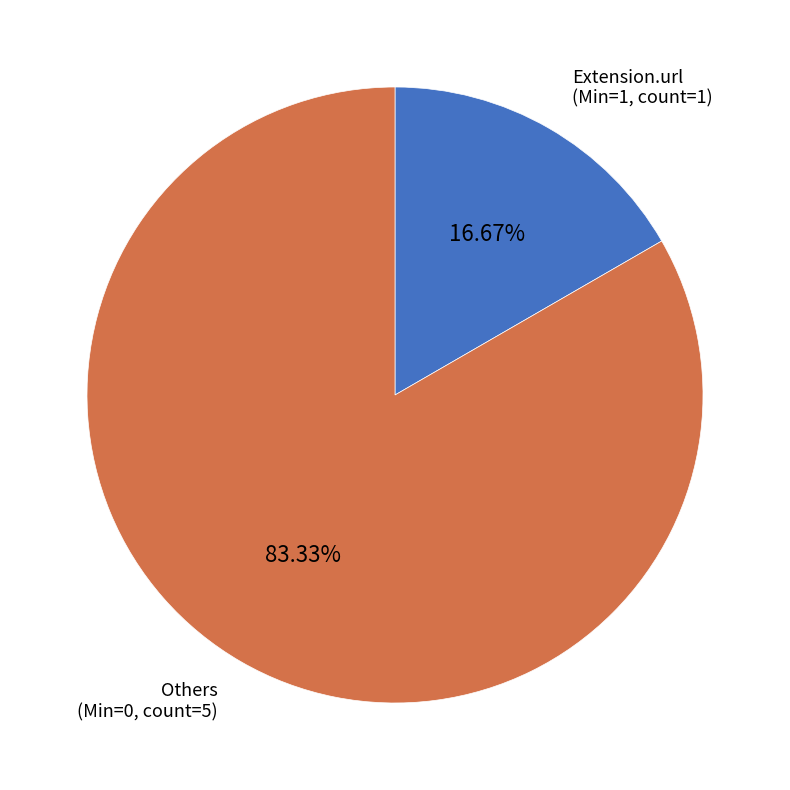

Is there any slice that represents more than half of the pie?

Yes